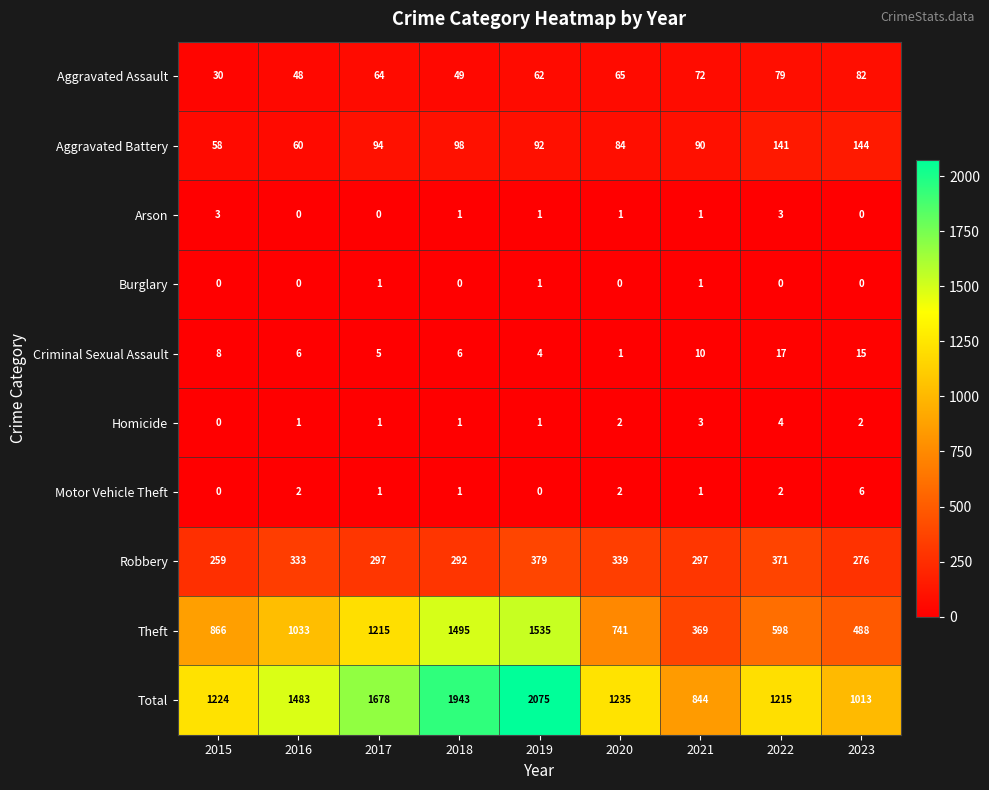

List the series in order of their peak value, lowest first.

Burglary, Arson, Homicide, Motor Vehicle Theft, Criminal Sexual Assault, Aggravated Assault, Aggravated Battery, Robbery, Theft, Total